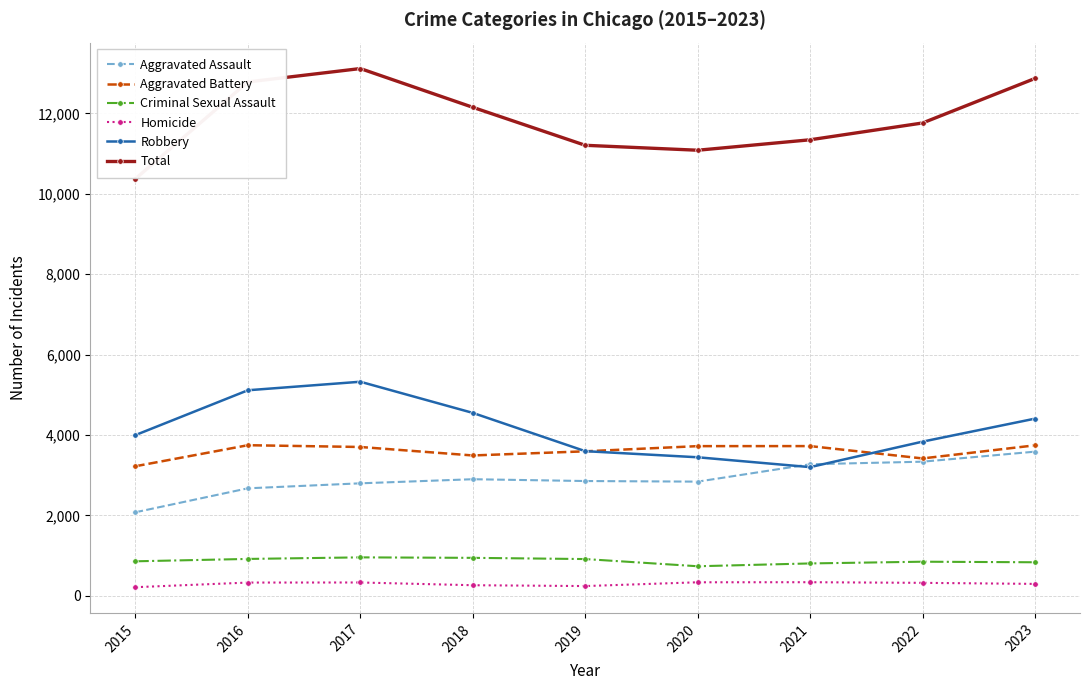

Which series has the largest total across all categories?

Total